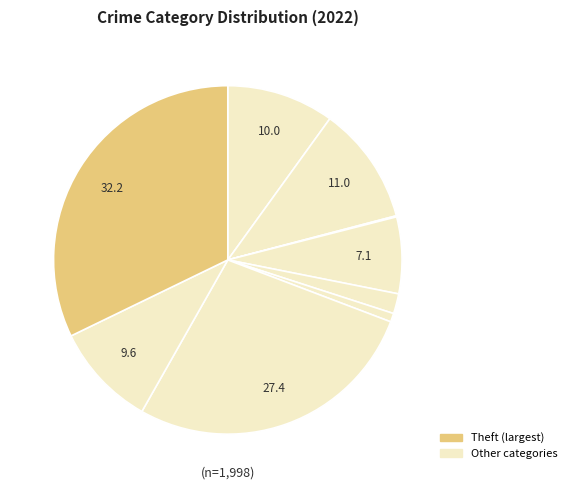

How many slices are in this pie chart?

9